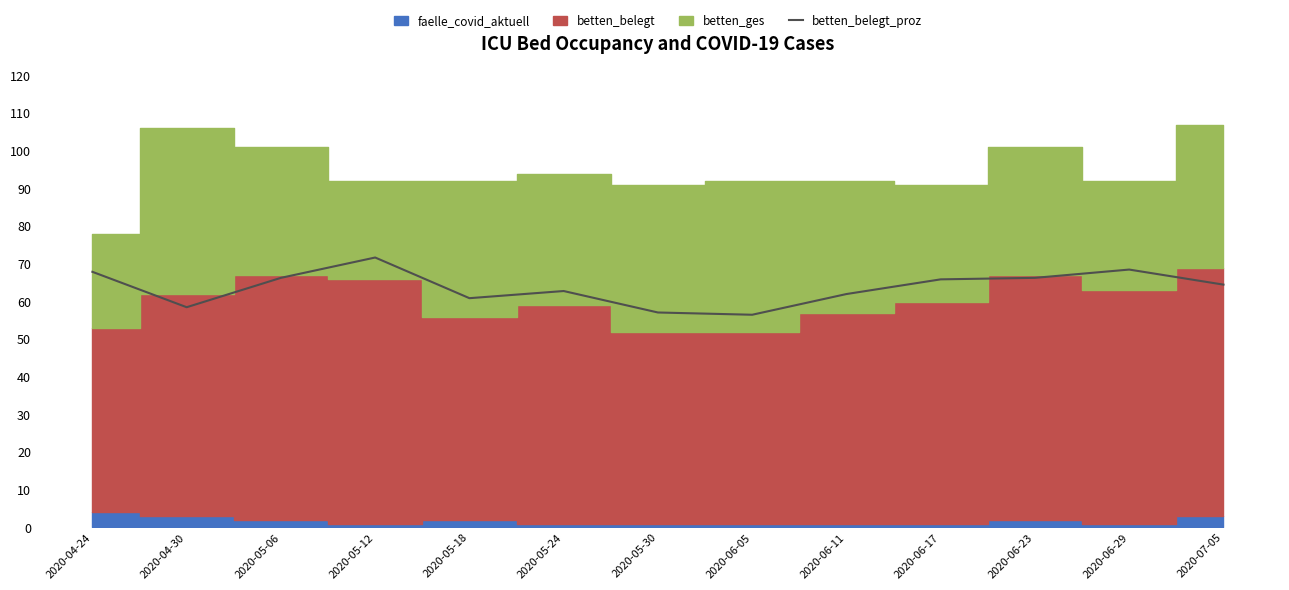

How many interior local valleys (lower than both neighbors) does the data have?

3